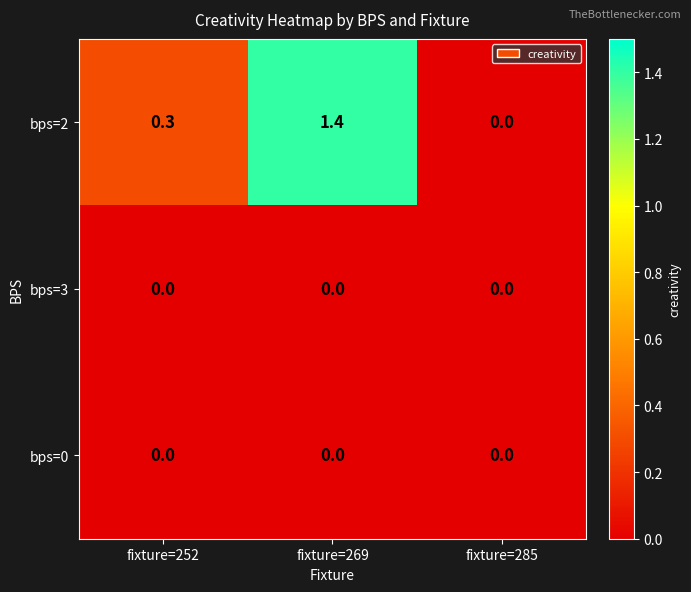

What is the total value across all series at fixture=269?

1.4